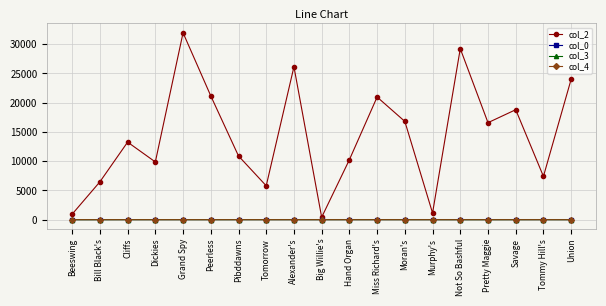

True or false: col_0 and col_2 intersect in this chart.

False